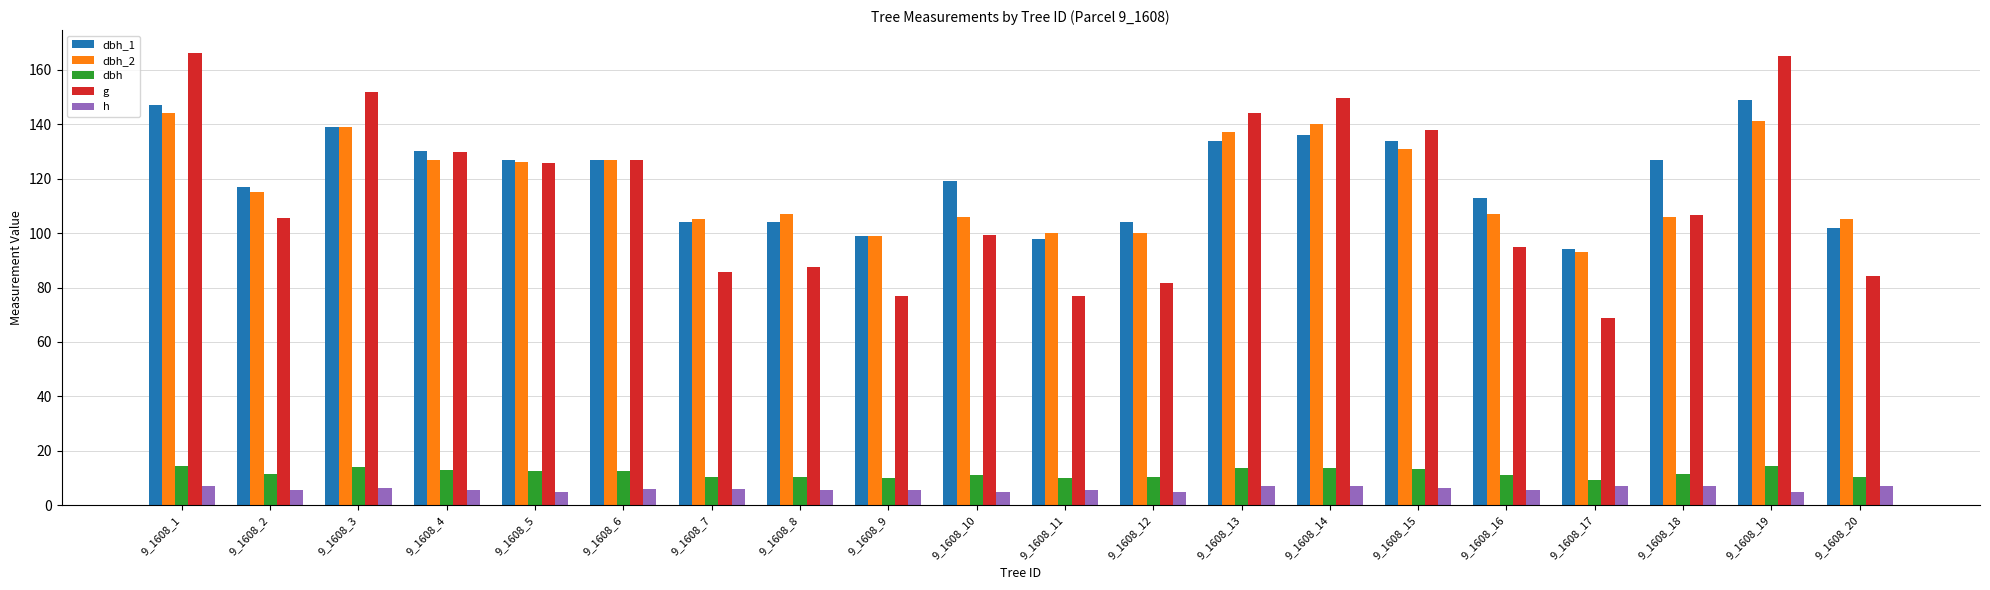

What is the sum of all dbh_1 values?

2404.0